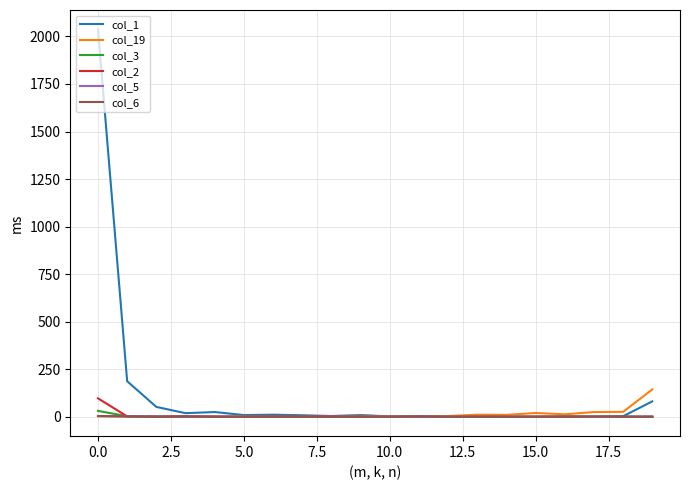

What is the sum of all col_3 values?

40